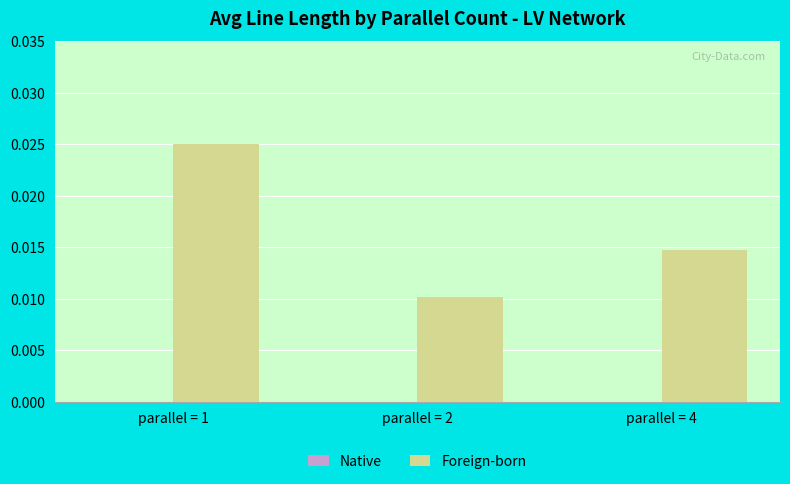

At which category does the chart reach its peak across all series?

parallel = 1